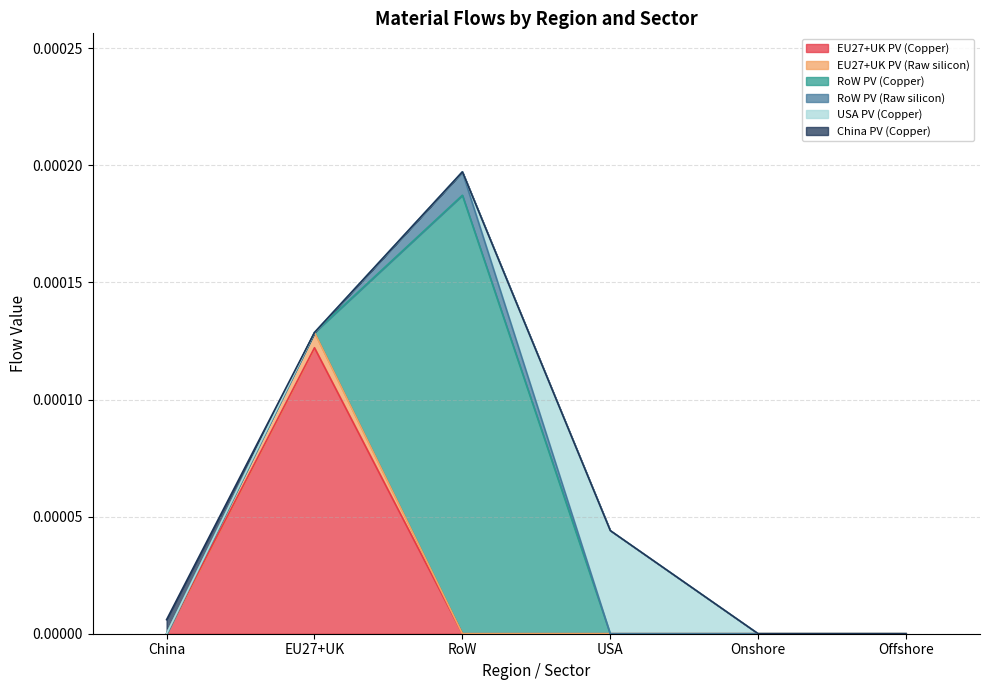

How many values in the EU27+UK PV (Copper) series exceed 0?

1